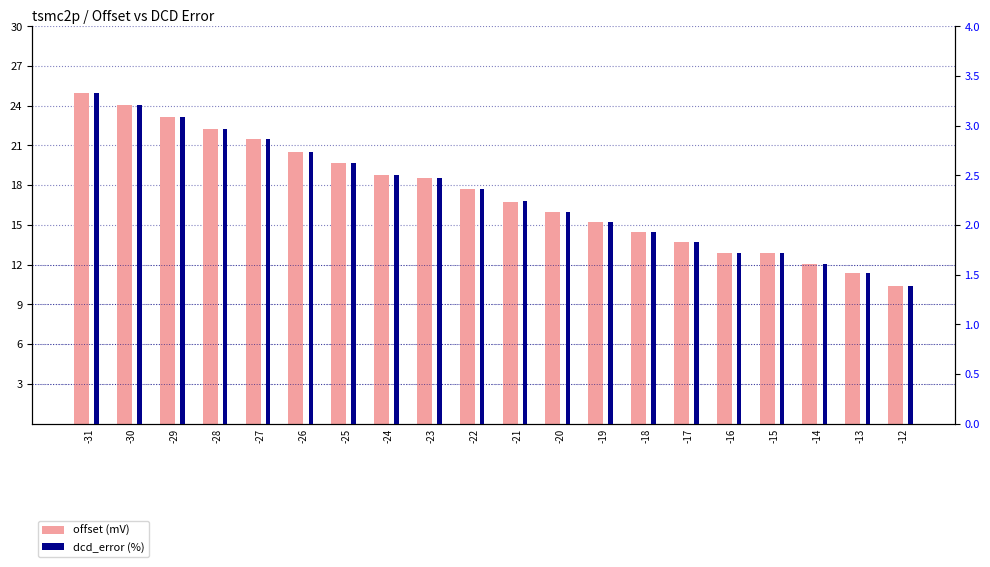

At how many categories does at least one series exceed 24?

2